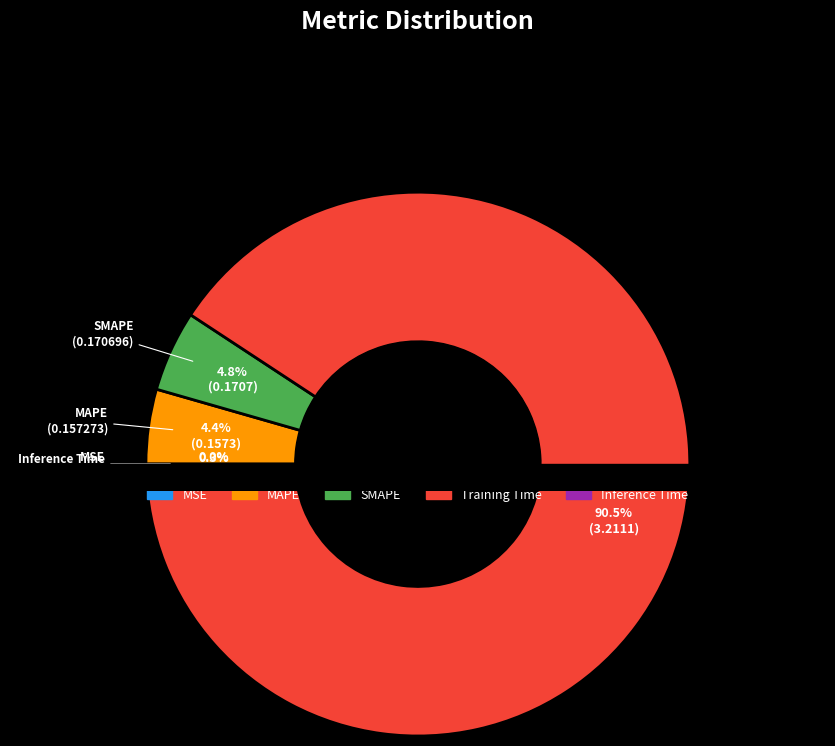

How many segments does this pie chart have?

5